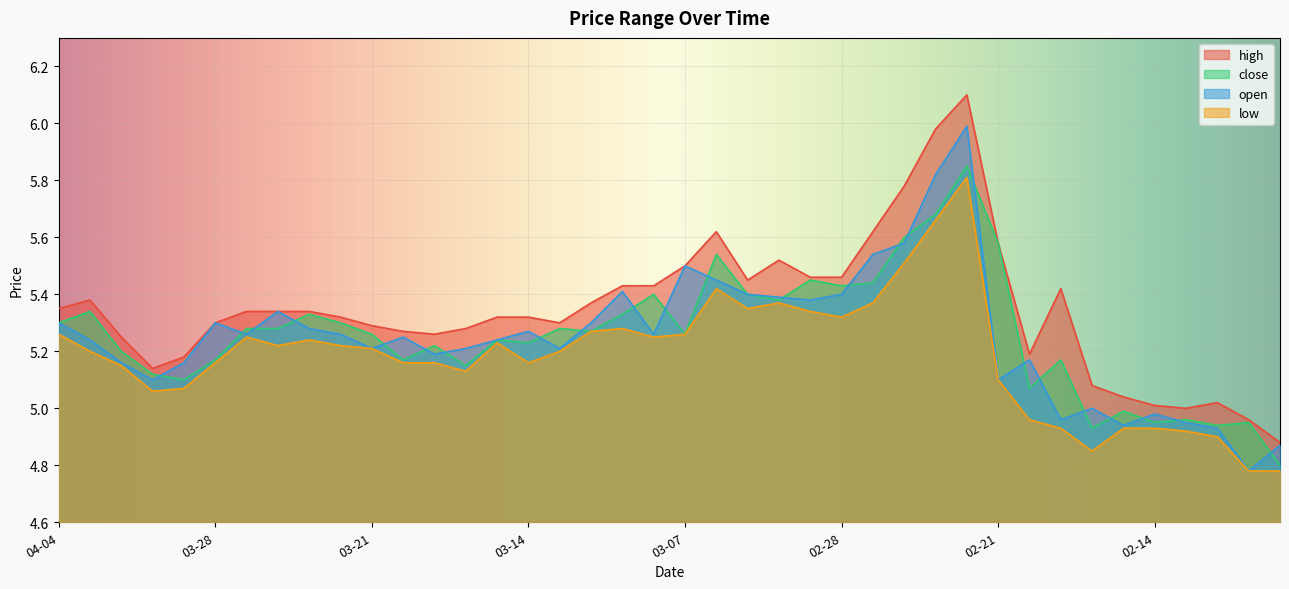

True or false: close and open cross at least once.

True